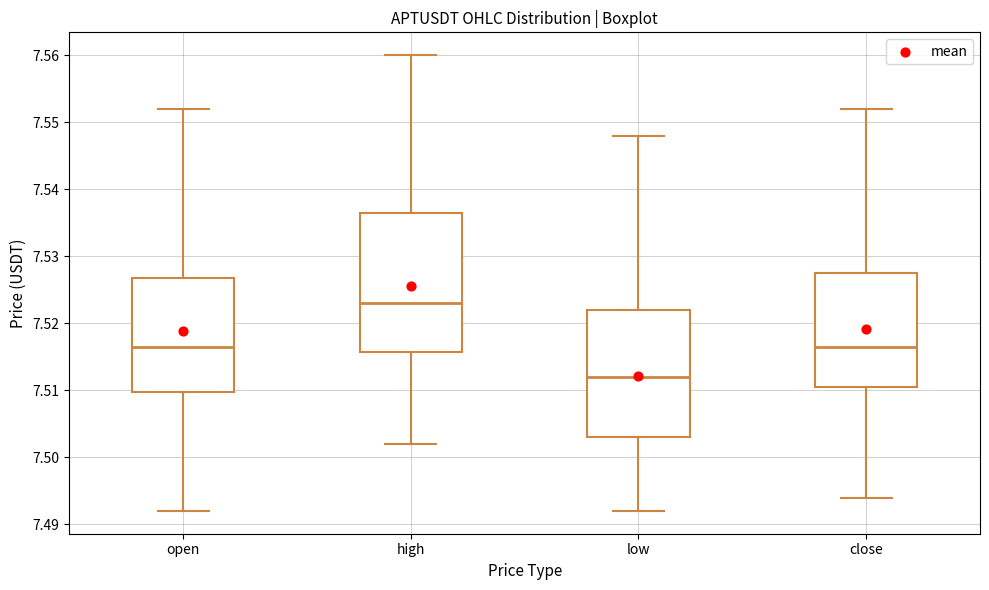

Reading left to right, read every box against the y-axis: the position of its median line, the range the box covers, and the ends of its whiskers. The values are not printed on the chart, so give them approximately, as read against the axis.

open: median 7.517, box 7.510 to 7.527, whiskers 7.492 to 7.552
high: median 7.523, box 7.516 to 7.537, whiskers 7.502 to 7.560
low: median 7.512, box 7.503 to 7.522, whiskers 7.492 to 7.548
close: median 7.517, box 7.511 to 7.528, whiskers 7.494 to 7.552